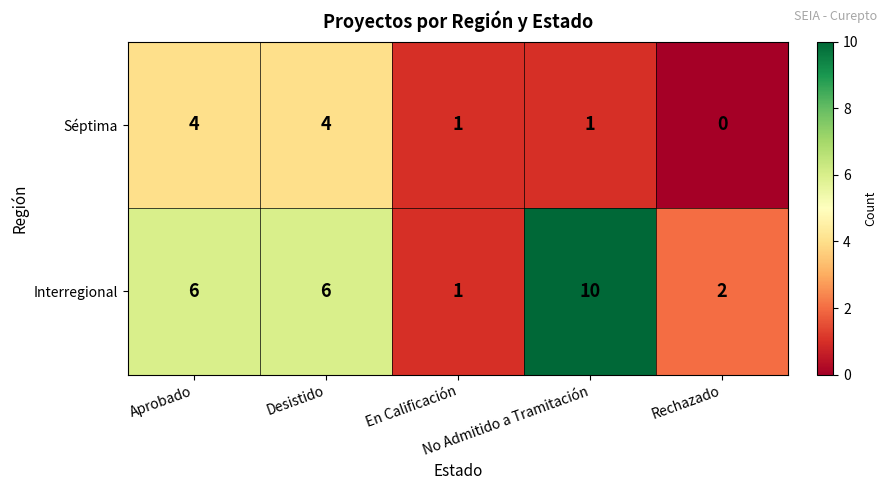

What is the difference between the second highest and minimum values in the Interregional series?

5